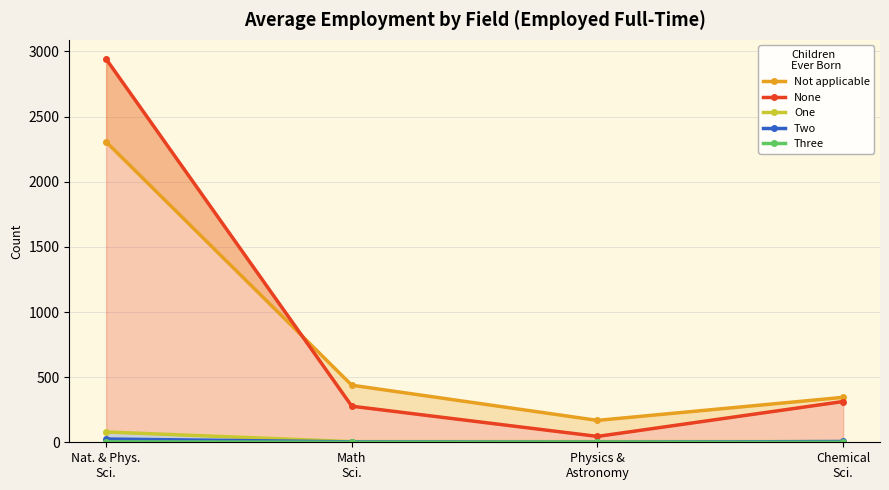

What is the total value across all series at Math
Sci.?

723